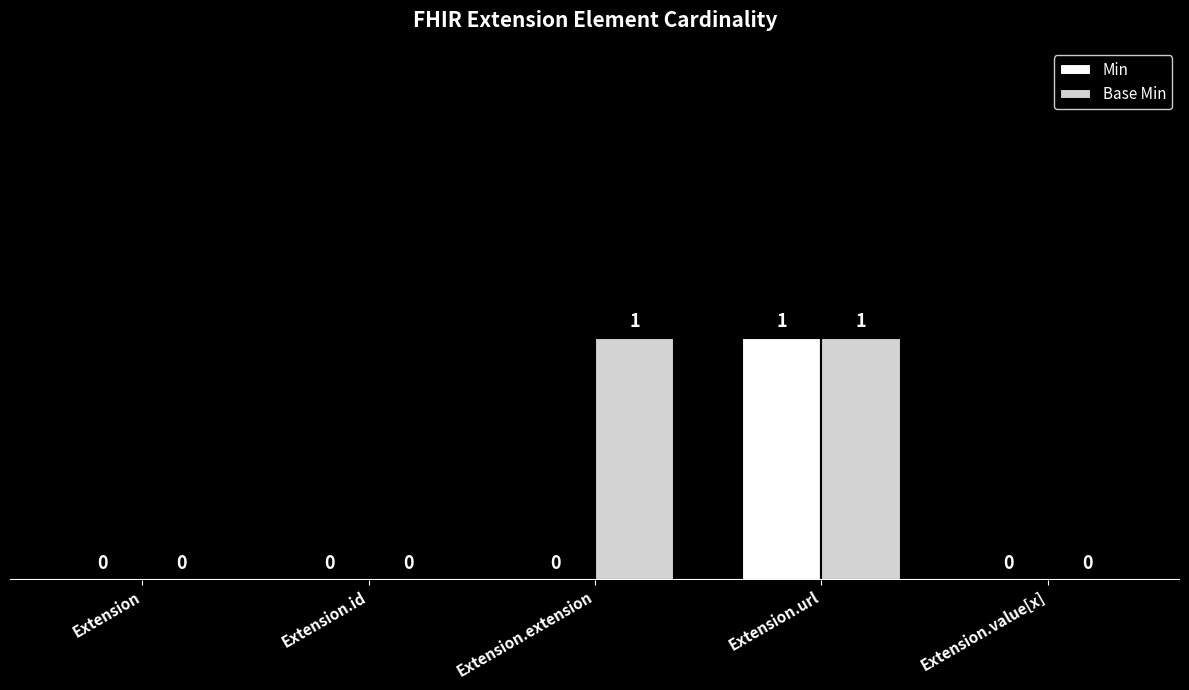

Between Extension.extension and Extension.value[x], which series saw the biggest shift?

Base Min